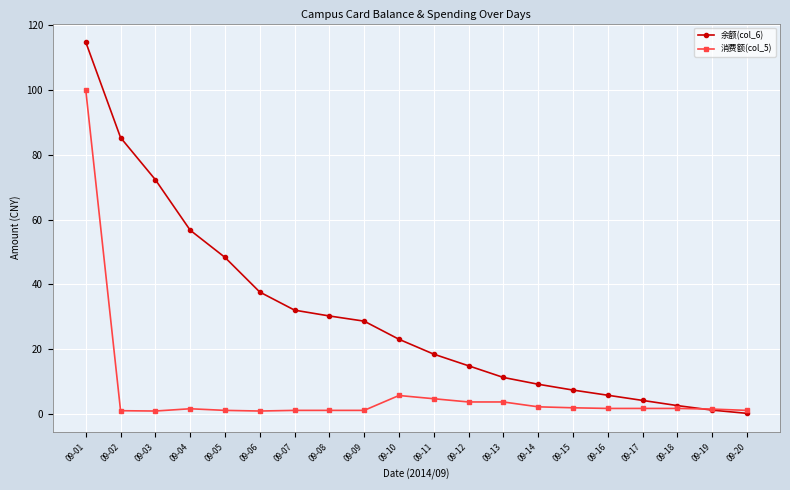

What is the average value of the 余额(col_6) series?

30.1